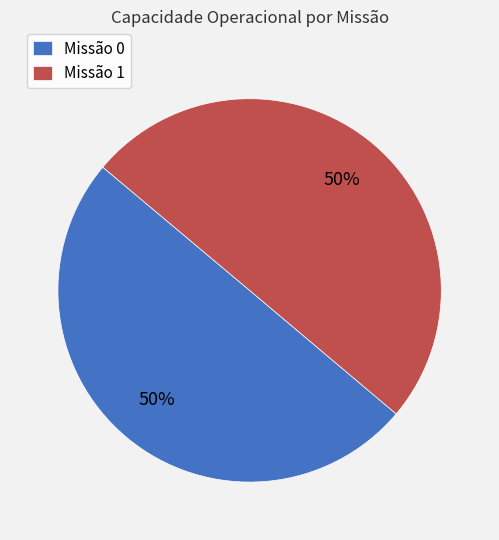

To the nearest percent, what is the average slice percentage?

50%